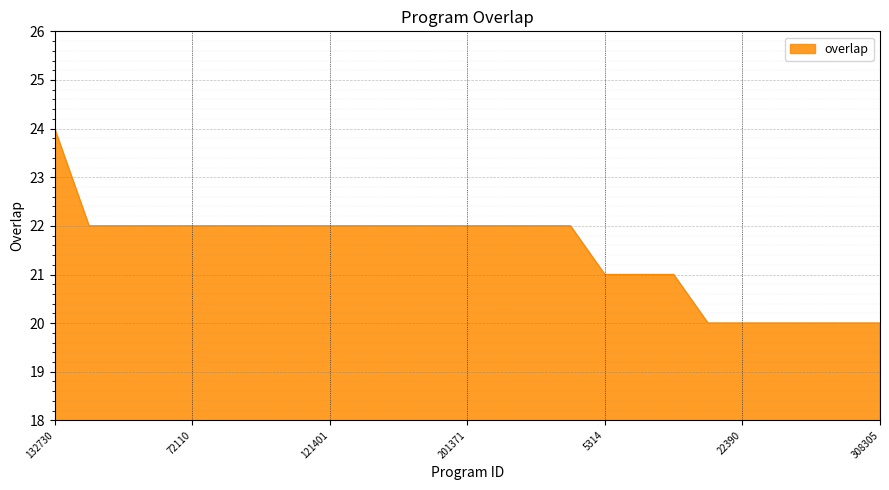

What is the greatest value displayed?

24